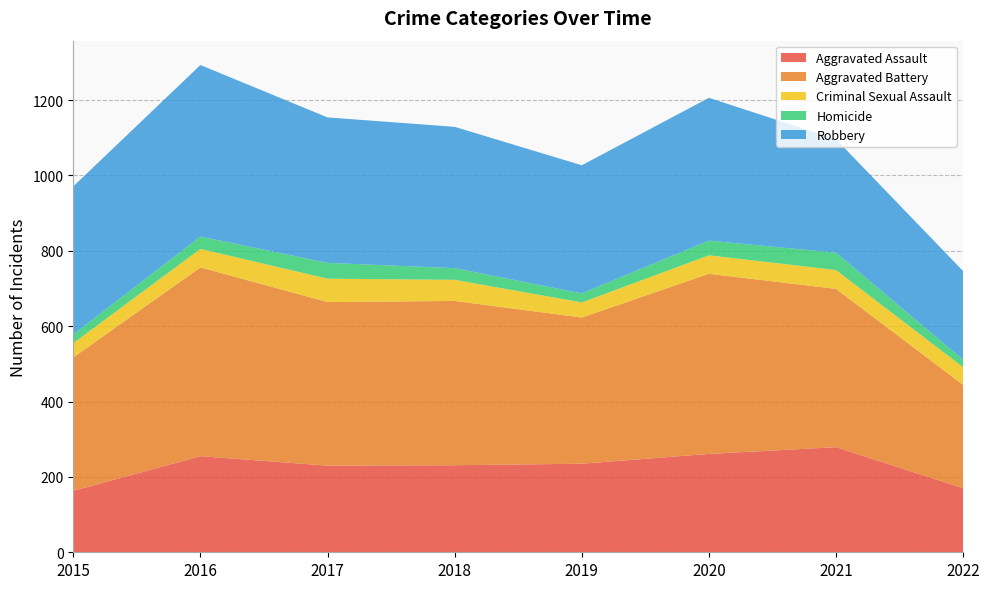

Reading left to right, extract all data points from this chart.

Aggravated Assault: 163	255	230	231	235	261	279	170
Aggravated Battery: 354	501	434	436	388	478	420	274
Criminal Sexual Assault: 38	49	62	56	40	49	50	47
Homicide: 23	33	42	31	24	39	46	20
Robbery: 393	455	386	375	340	379	301	235